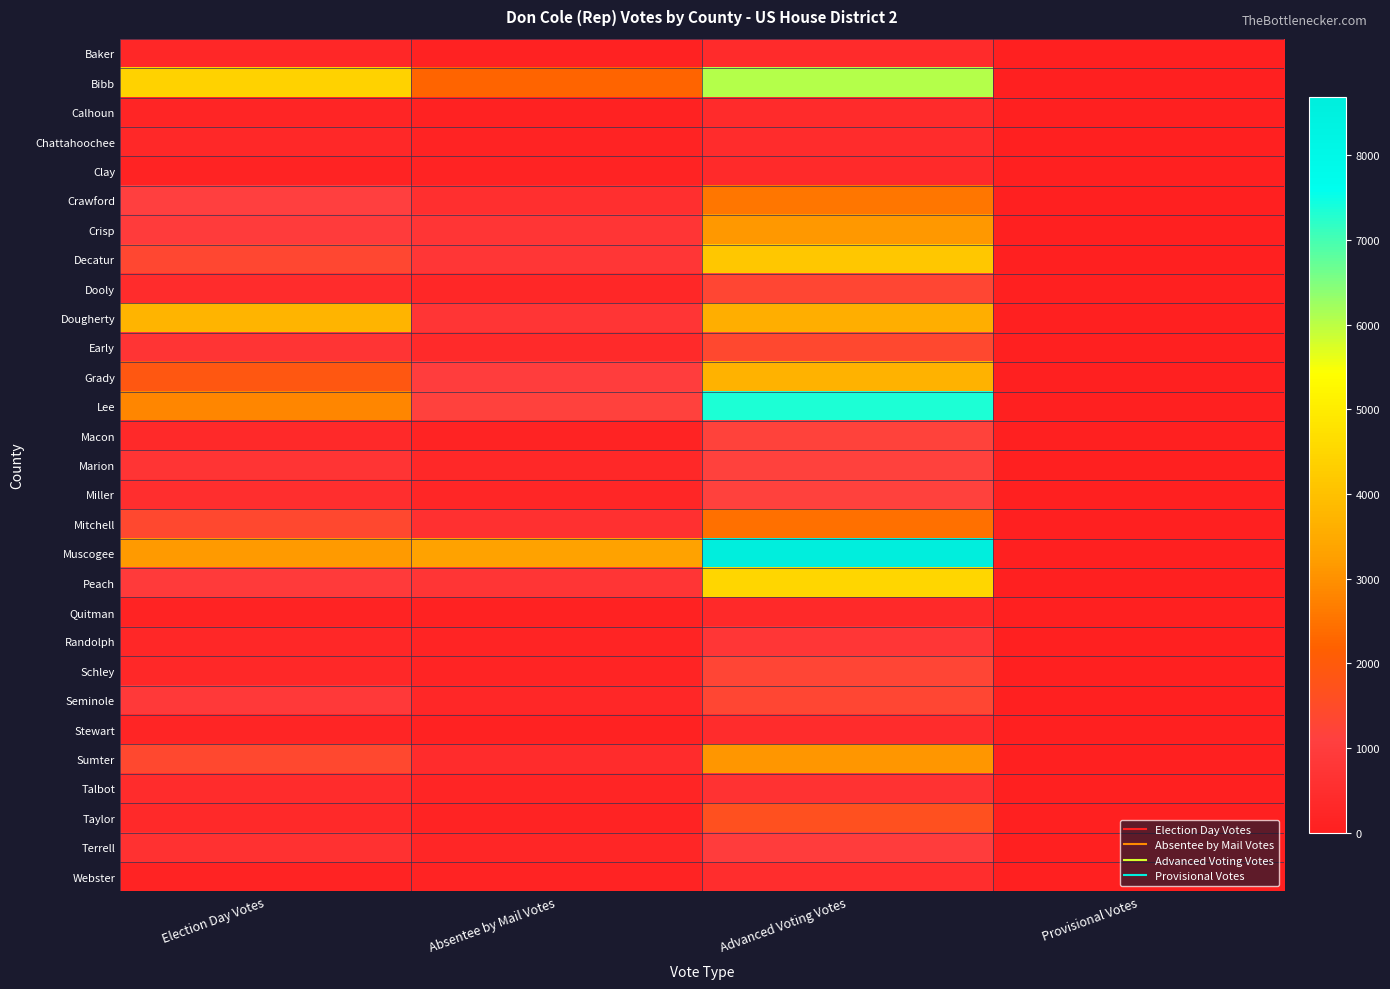

Reading right to left, list all the values displayed in this chart.

Baker: Provisional Votes=0	Advanced Voting Votes=407	Absentee by Mail Votes=87	Election Day Votes=241
Bibb: Provisional Votes=0	Advanced Voting Votes=6072	Absentee by Mail Votes=2261	Election Day Votes=4379
Calhoun: Provisional Votes=0	Advanced Voting Votes=394	Absentee by Mail Votes=97	Election Day Votes=203
Chattahoochee: Provisional Votes=2	Advanced Voting Votes=420	Absentee by Mail Votes=111	Election Day Votes=279
Clay: Provisional Votes=0	Advanced Voting Votes=371	Absentee by Mail Votes=102	Election Day Votes=108
Crawford: Provisional Votes=0	Advanced Voting Votes=2568	Absentee by Mail Votes=511	Election Day Votes=1080
Crisp: Provisional Votes=0	Advanced Voting Votes=3129	Absentee by Mail Votes=741	Election Day Votes=916
Decatur: Provisional Votes=0	Advanced Voting Votes=4158	Absentee by Mail Votes=750	Election Day Votes=1341
Dooly: Provisional Votes=0	Advanced Voting Votes=1318	Absentee by Mail Votes=238	Election Day Votes=428
Dougherty: Provisional Votes=0	Advanced Voting Votes=3595	Absentee by Mail Votes=724	Election Day Votes=3730
Early: Provisional Votes=0	Advanced Voting Votes=1377	Absentee by Mail Votes=351	Election Day Votes=703
Grady: Provisional Votes=0	Advanced Voting Votes=3695	Absentee by Mail Votes=1017	Election Day Votes=1868
Lee: Provisional Votes=0	Advanced Voting Votes=7356	Absentee by Mail Votes=1140	Election Day Votes=2832
Macon: Provisional Votes=0	Advanced Voting Votes=1186	Absentee by Mail Votes=118	Election Day Votes=310
Marion: Provisional Votes=0	Advanced Voting Votes=1129	Absentee by Mail Votes=282	Election Day Votes=681
Miller: Provisional Votes=0	Advanced Voting Votes=1152	Absentee by Mail Votes=236	Election Day Votes=478
Mitchell: Provisional Votes=0	Advanced Voting Votes=2463	Absentee by Mail Votes=570	Election Day Votes=1367
Muscogee: Provisional Votes=0	Advanced Voting Votes=8684	Absentee by Mail Votes=3317	Election Day Votes=3171
Peach: Provisional Votes=0	Advanced Voting Votes=4510	Absentee by Mail Votes=718	Election Day Votes=895
Quitman: Provisional Votes=0	Advanced Voting Votes=316	Absentee by Mail Votes=77	Election Day Votes=129
Randolph: Provisional Votes=0	Advanced Voting Votes=747	Absentee by Mail Votes=160	Election Day Votes=253
Schley: Provisional Votes=0	Advanced Voting Votes=1260	Absentee by Mail Votes=140	Election Day Votes=274
Seminole: Provisional Votes=0	Advanced Voting Votes=1314	Absentee by Mail Votes=241	Election Day Votes=861
Stewart: Provisional Votes=0	Advanced Voting Votes=417	Absentee by Mail Votes=88	Election Day Votes=188
Sumter: Provisional Votes=0	Advanced Voting Votes=3099	Absentee by Mail Votes=408	Election Day Votes=1362
Talbot: Provisional Votes=0	Advanced Voting Votes=634	Absentee by Mail Votes=203	Election Day Votes=435
Taylor: Provisional Votes=0	Advanced Voting Votes=1657	Absentee by Mail Votes=124	Election Day Votes=327
Terrell: Provisional Votes=0	Advanced Voting Votes=960	Absentee by Mail Votes=228	Election Day Votes=589
Webster: Provisional Votes=0	Advanced Voting Votes=461	Absentee by Mail Votes=103	Election Day Votes=112